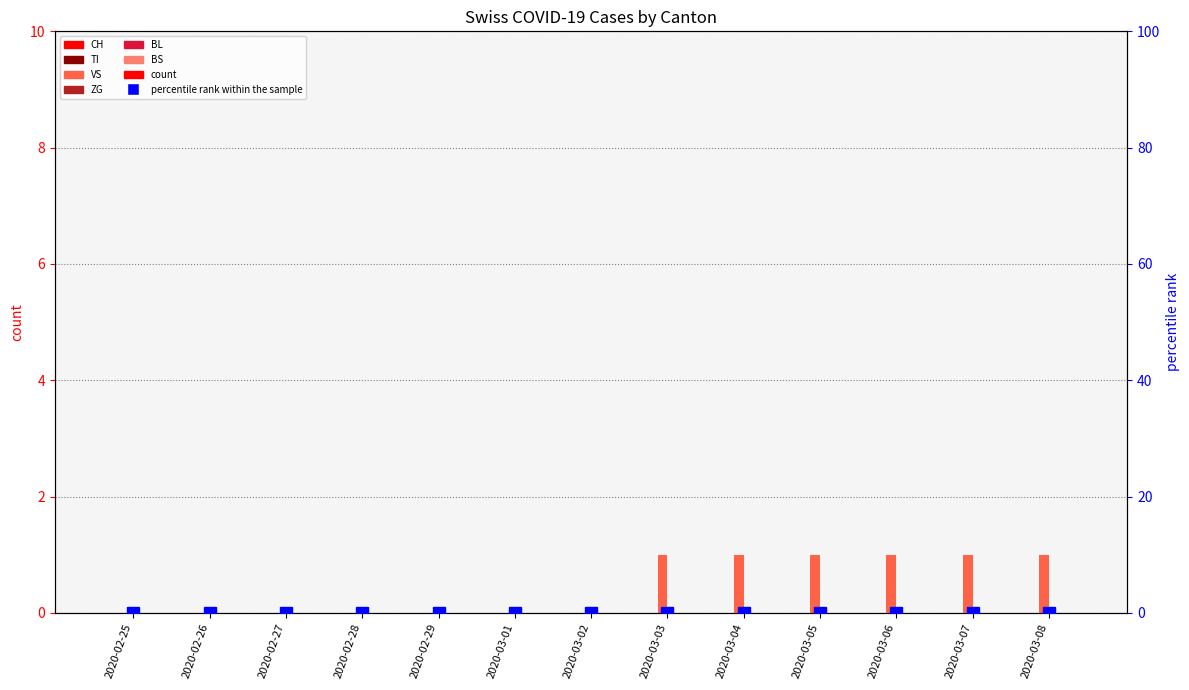

Reading left to right, what are all the values shown in this chart?

CH: 2020-02-25=0	2020-02-26=0	2020-02-27=0	2020-02-28=0	2020-02-29=0	2020-03-01=0	2020-03-02=0	2020-03-03=0	2020-03-04=0	2020-03-05=0	2020-03-06=0	2020-03-07=0	2020-03-08=0
TI: 2020-02-25=0	2020-02-26=0	2020-02-27=0	2020-02-28=0	2020-02-29=0	2020-03-01=0	2020-03-02=0	2020-03-03=0	2020-03-04=0	2020-03-05=0	2020-03-06=0	2020-03-07=0	2020-03-08=0
VS: 2020-02-25=0	2020-02-26=0	2020-02-27=0	2020-02-28=0	2020-02-29=0	2020-03-01=0	2020-03-02=0	2020-03-03=1	2020-03-04=1	2020-03-05=1	2020-03-06=1	2020-03-07=1	2020-03-08=1
ZG: 2020-02-25=0	2020-02-26=0	2020-02-27=0	2020-02-28=0	2020-02-29=0	2020-03-01=0	2020-03-02=0	2020-03-03=0	2020-03-04=0	2020-03-05=0	2020-03-06=0	2020-03-07=0	2020-03-08=0
BL: 2020-02-25=0	2020-02-26=0	2020-02-27=0	2020-02-28=0	2020-02-29=0	2020-03-01=0	2020-03-02=0	2020-03-03=0	2020-03-04=0	2020-03-05=0	2020-03-06=0	2020-03-07=0	2020-03-08=0
BS: 2020-02-25=0	2020-02-26=0	2020-02-27=0	2020-02-28=0	2020-02-29=0	2020-03-01=0	2020-03-02=0	2020-03-03=0	2020-03-04=0	2020-03-05=0	2020-03-06=0	2020-03-07=0	2020-03-08=0